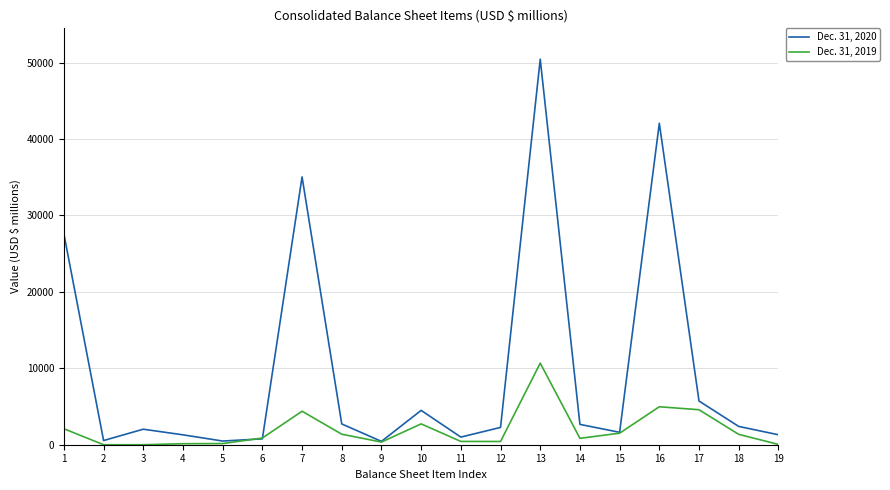

Which series has the largest total across all categories?

Dec. 31, 2020